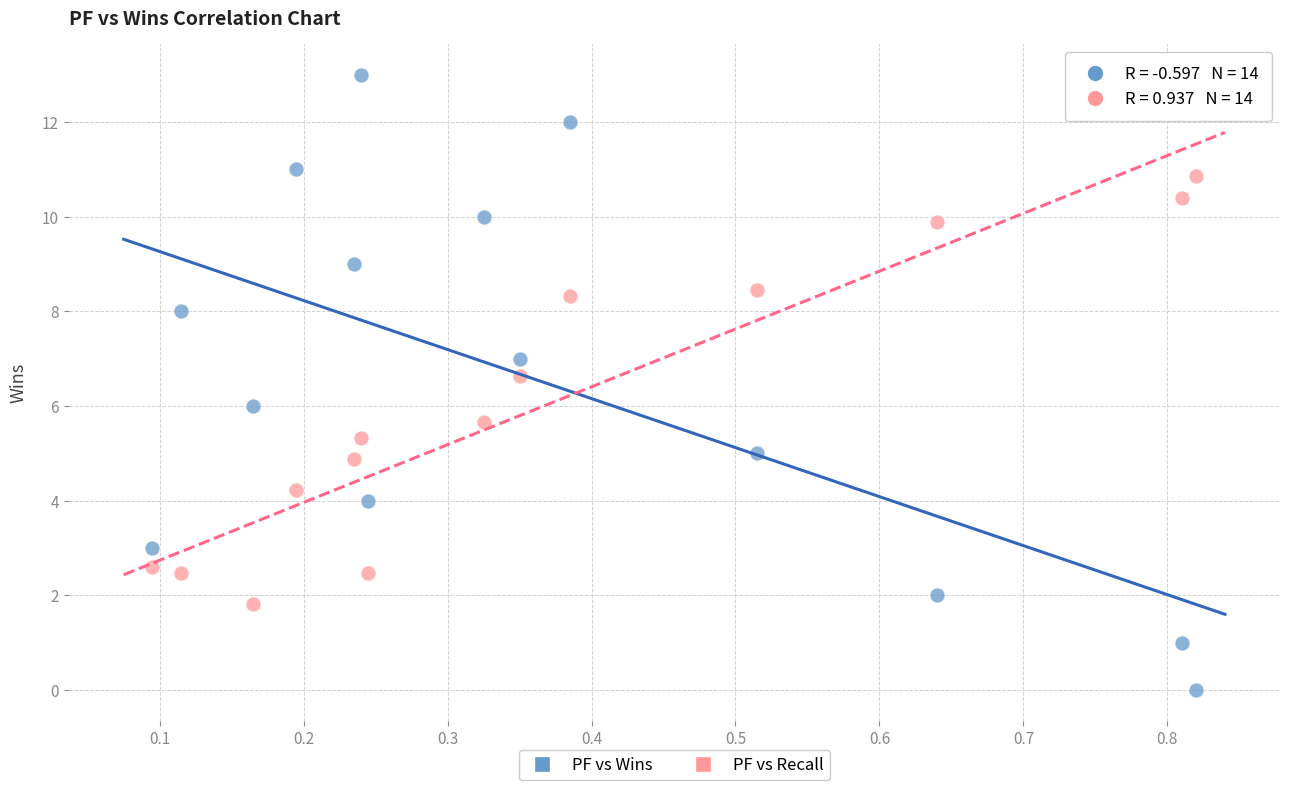

Across all data points, what is the range of X values (max minus min)?

0.7